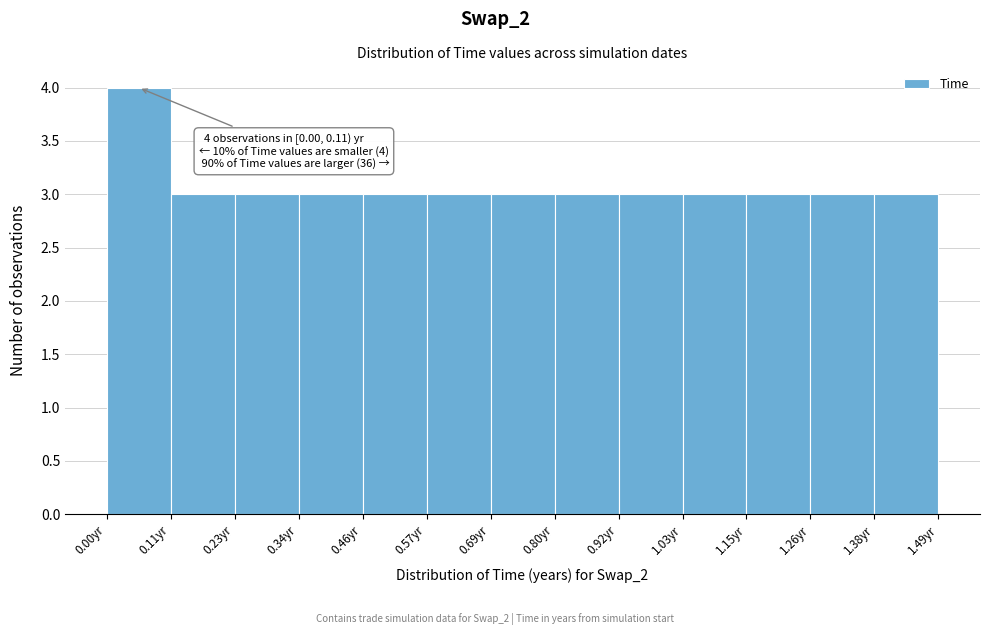

Which range on the x-axis has the tallest bar?

0.00 to 0.12